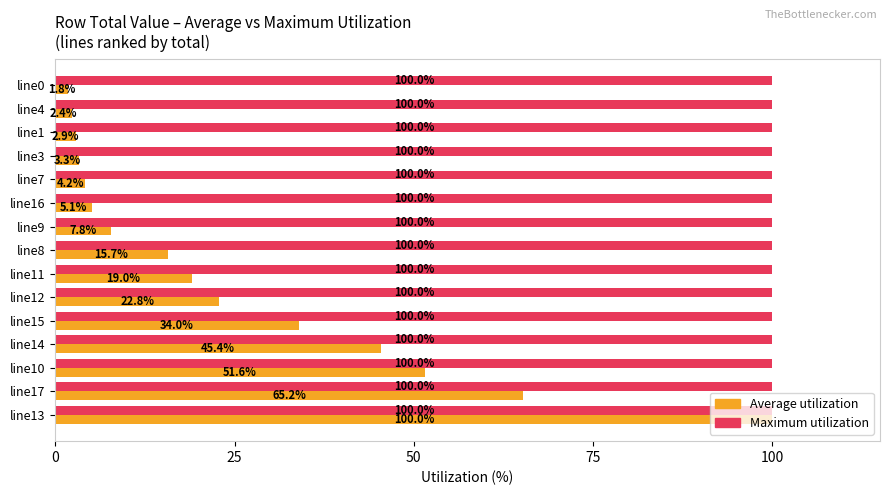

Rank the series at line7 from highest to lowest value.

Maximum utilization, Average utilization